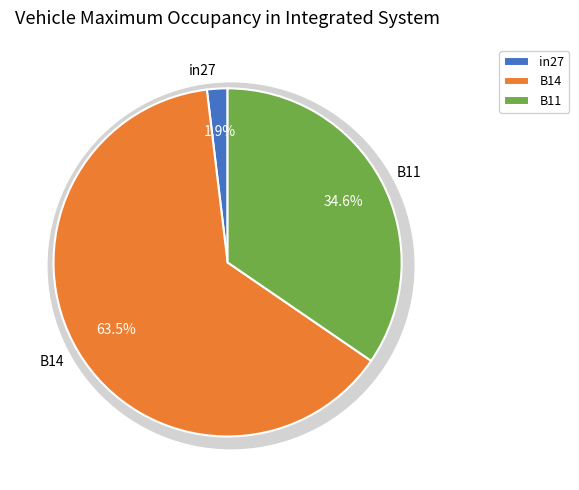

To the nearest percent, what portion does B11 represent?

35%